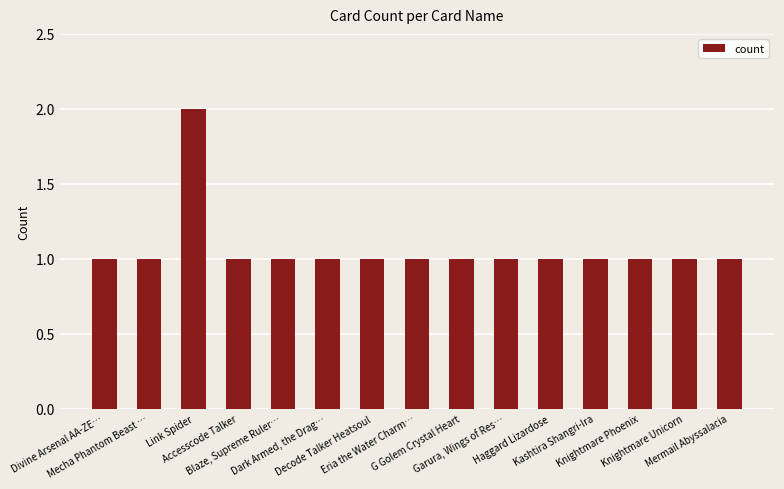

What is the value of the 11th bar from the left?

1